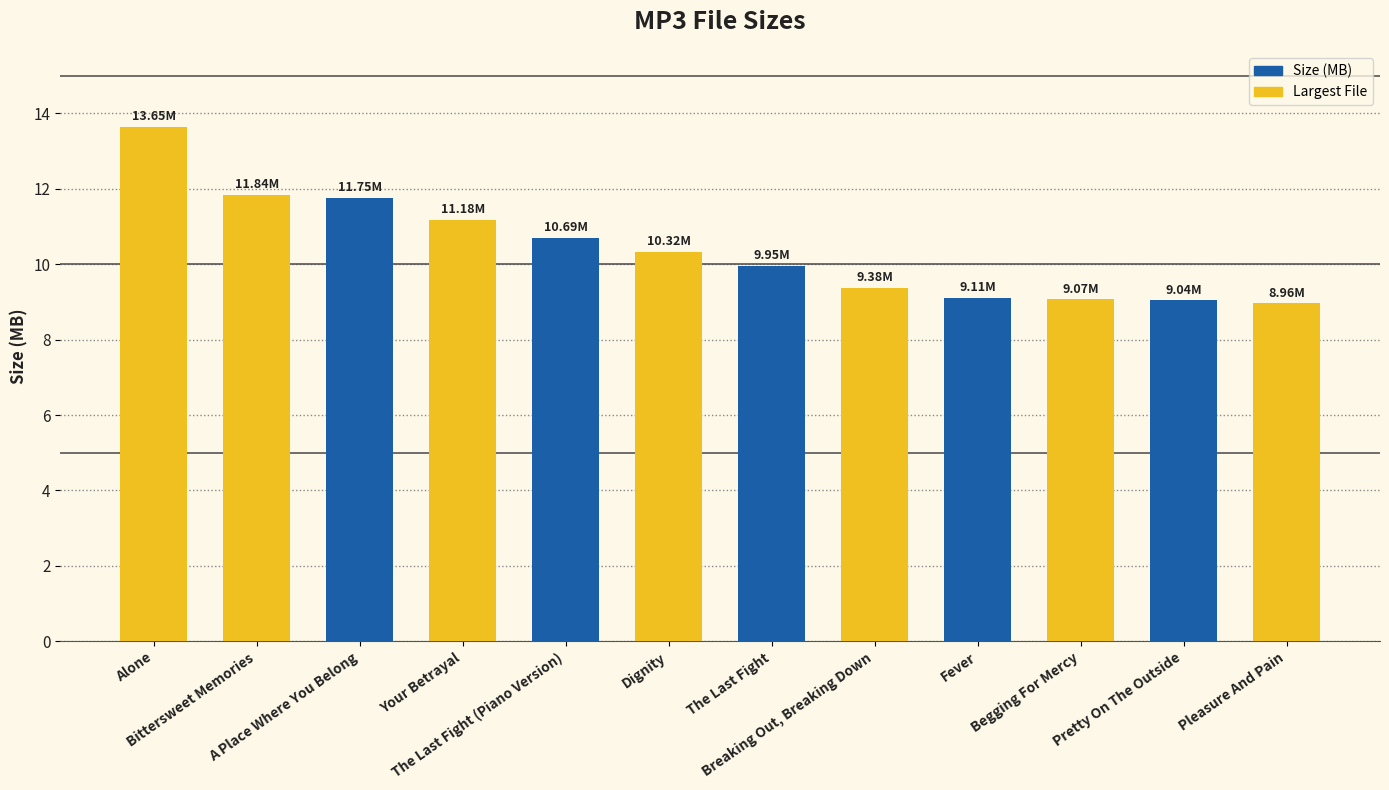

What is the label of the 3rd bar from the left?

A Place Where You Belong